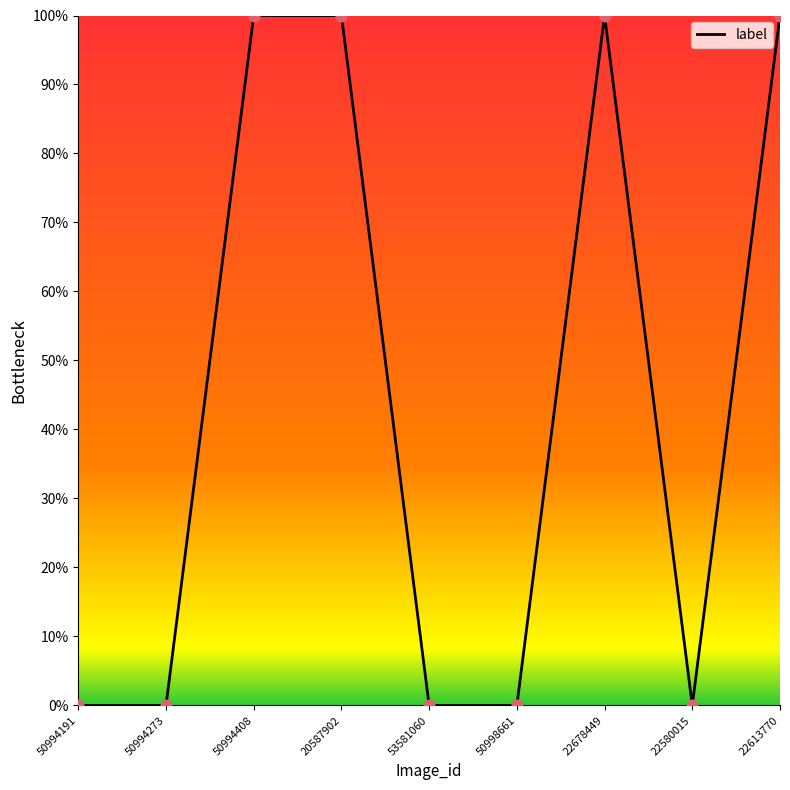

Which has a higher value, 22580015 or 50994273?

22580015